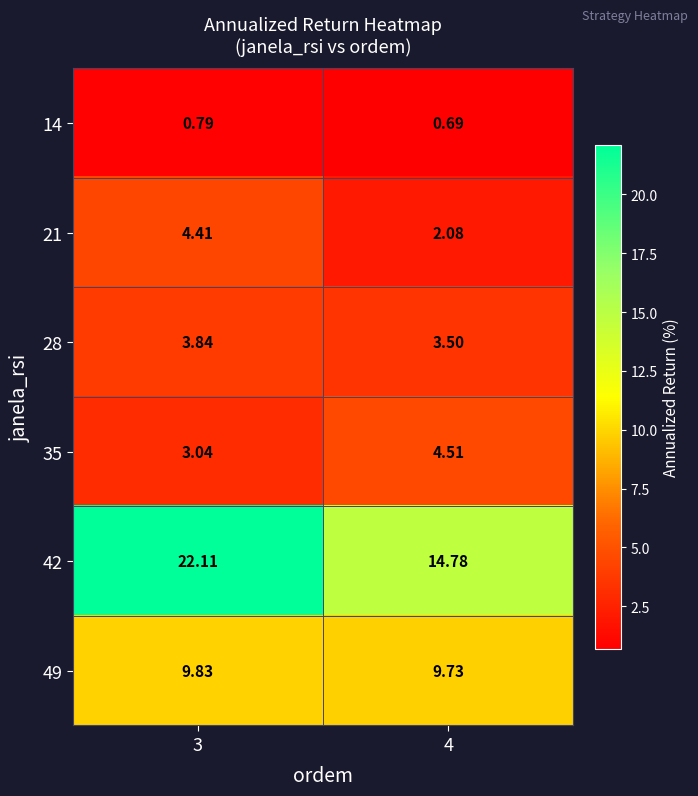

At which category is the sum across all series the highest?

3